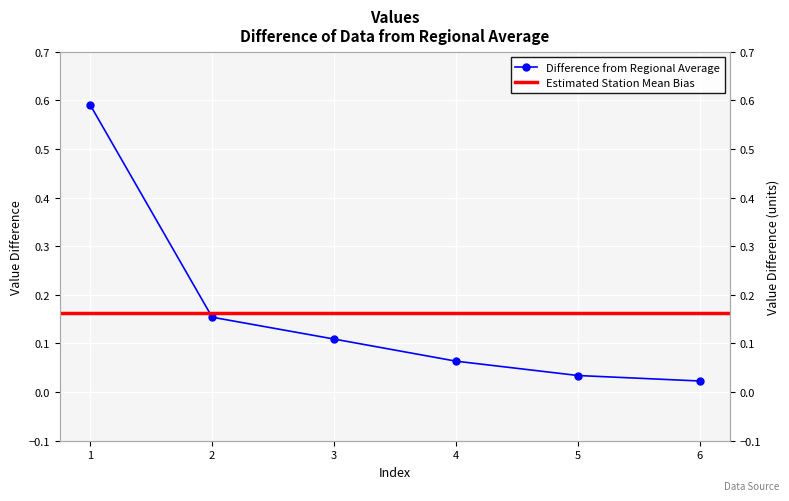

What is the maximum value shown in the chart?

0.6